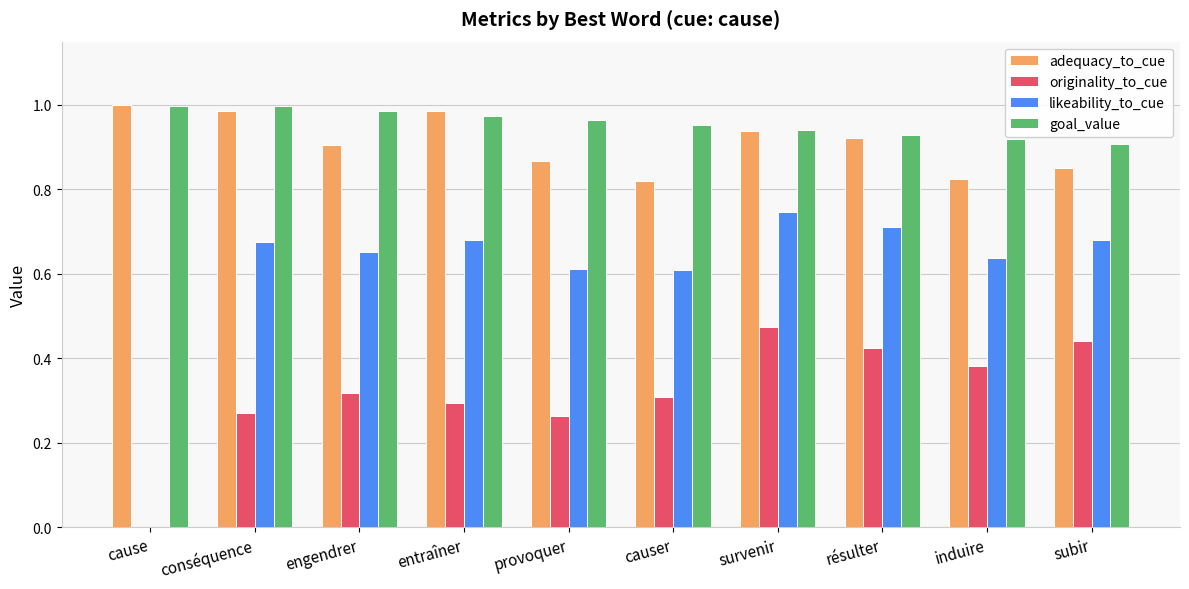

At which category is the sum across all series the highest?

survenir